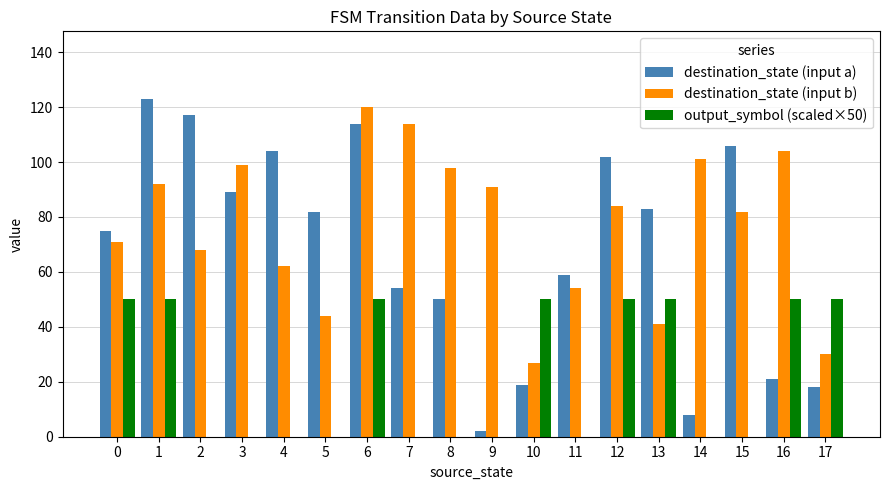

What is the sum of the destination_state (input a) values at 15 and 9?

108